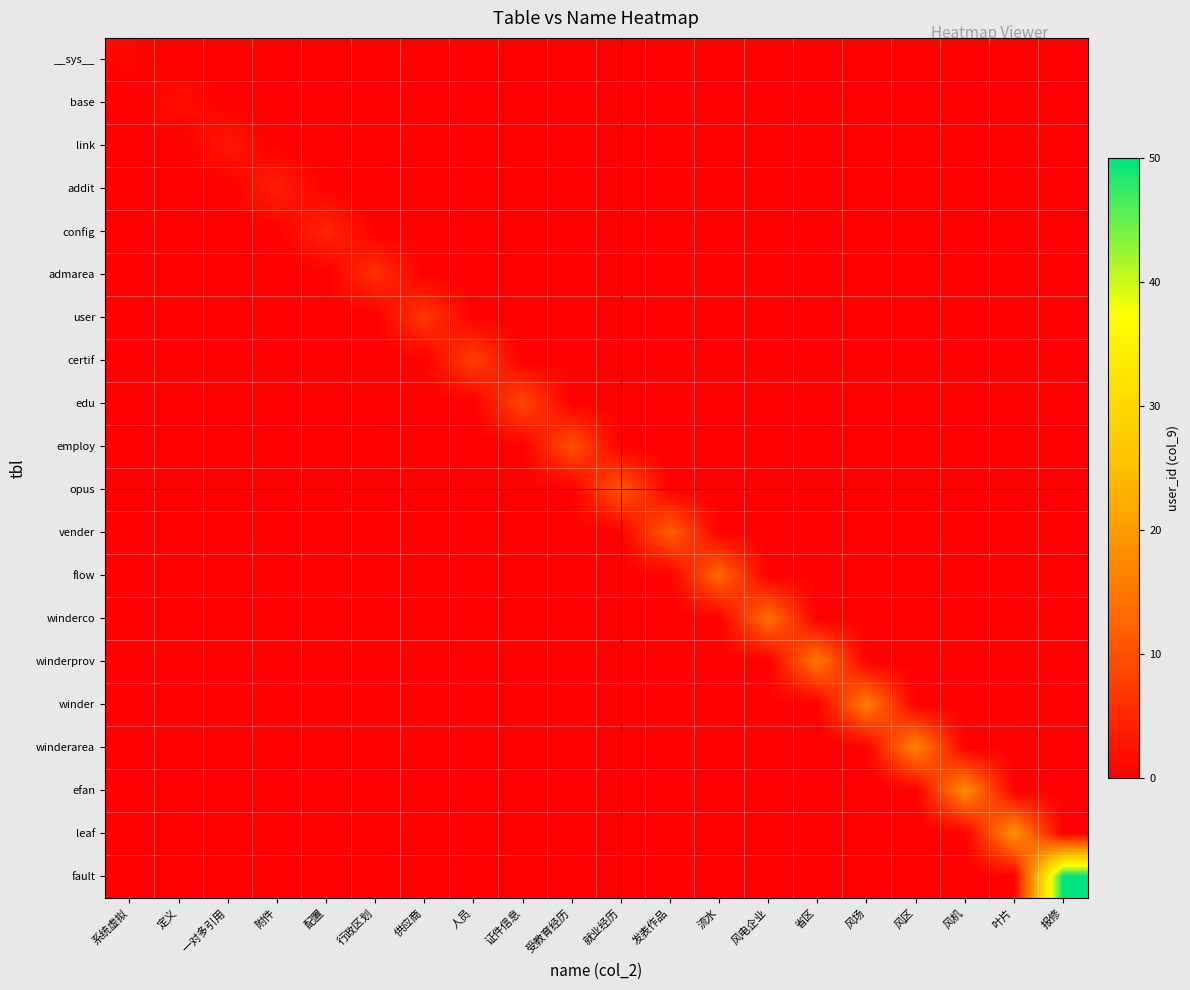

Between 定义 and 行政区划, which is larger?

定义